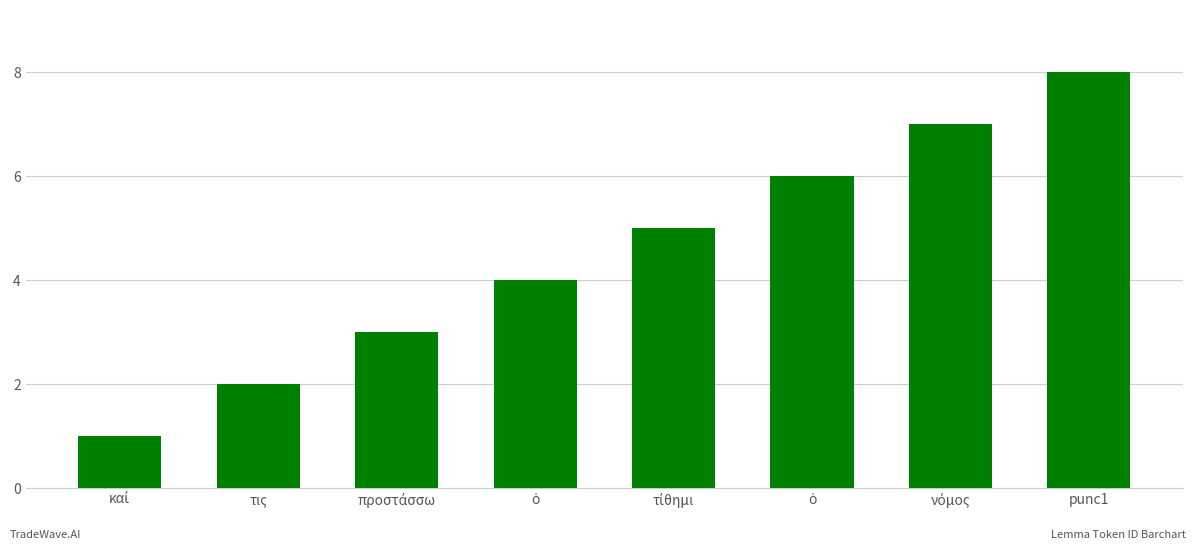

Where does the data first go above 5?

ὁ